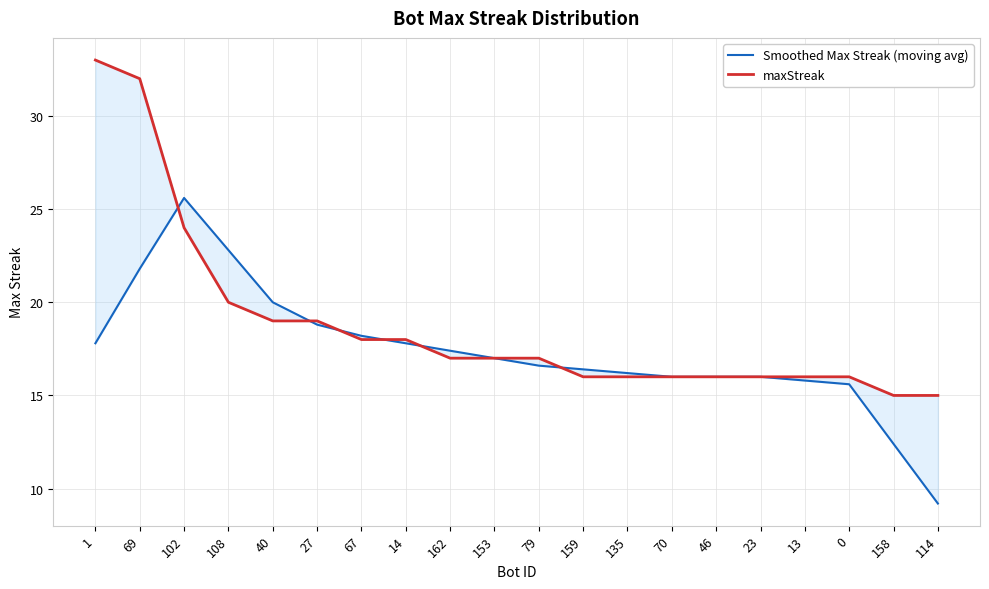

Is it true that Smoothed Max Streak (moving avg) equals 35.8 at 108?

False